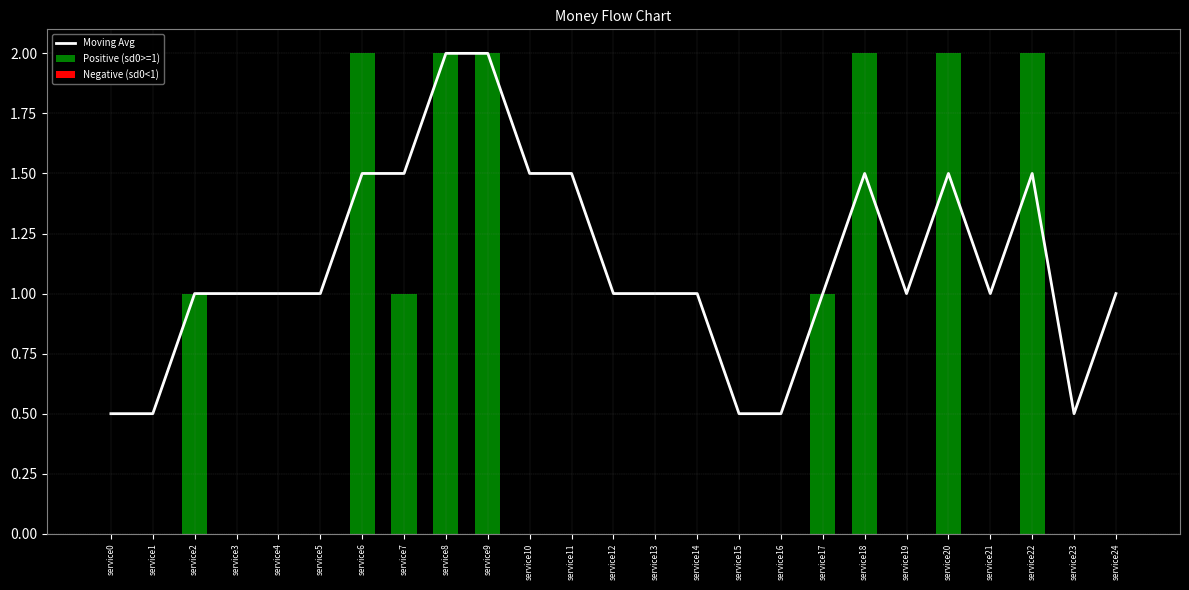

Is the value of Positive (sd0>=1) at service0 greater than the value of Moving Avg at service12?

No